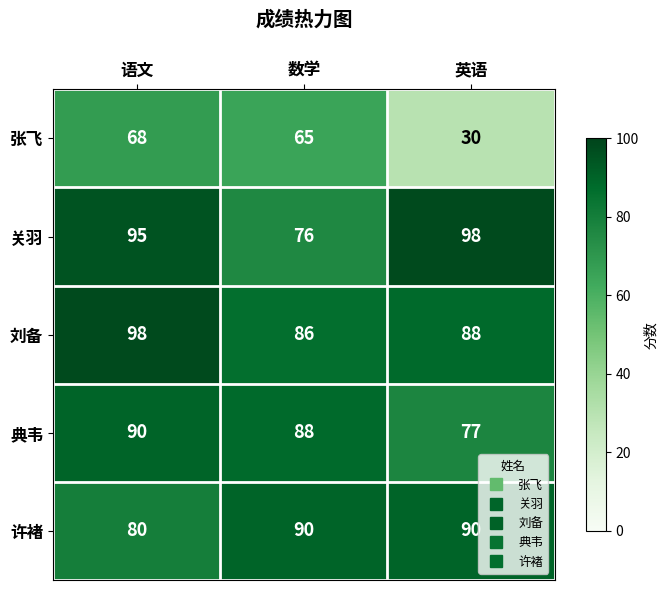

The value of 关羽 at 语文 is 60. True or false?

False